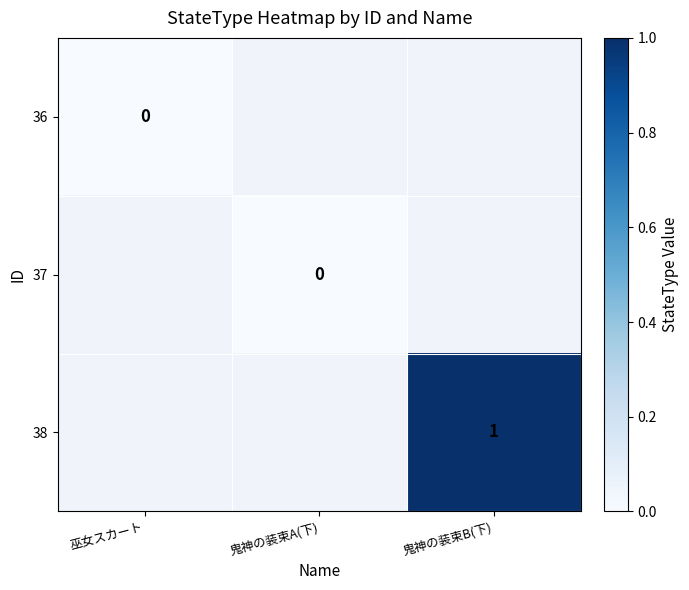

Is it true that 38 equals 2 at 鬼神の装束B(下)?

False